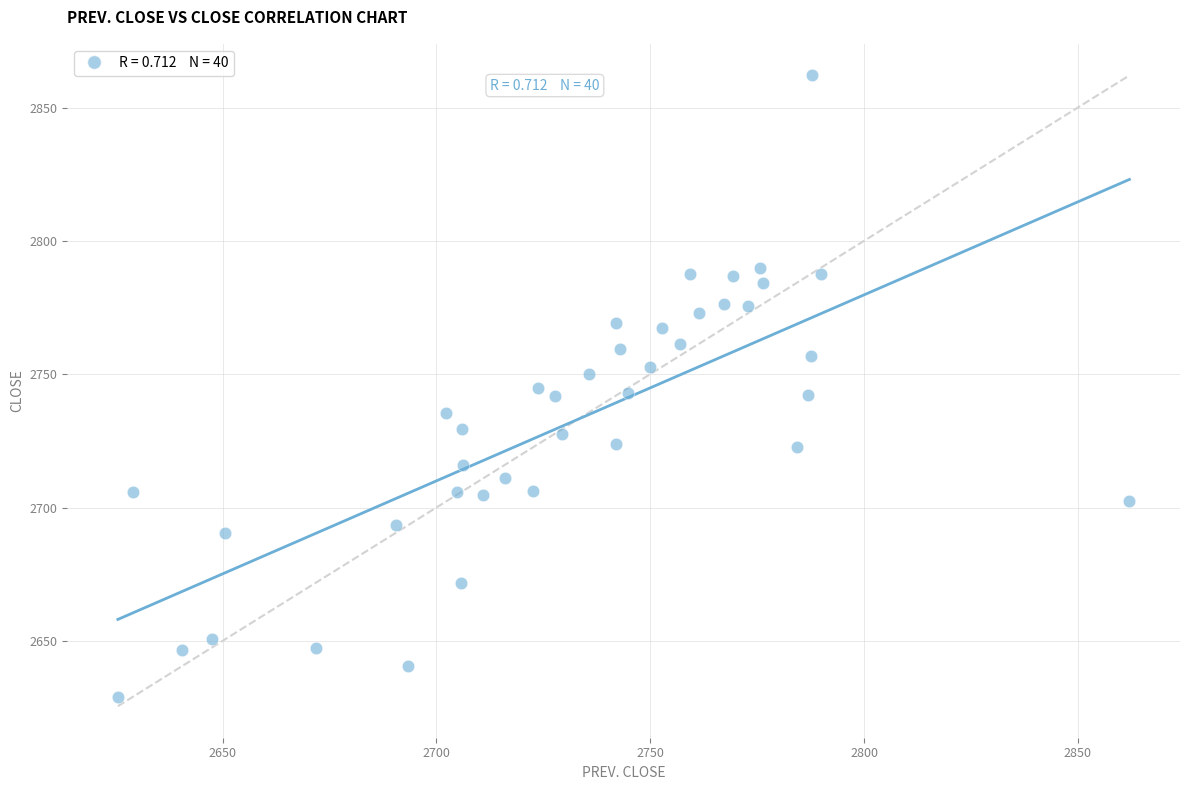

What is the range of Y values (max minus min)?

233.1